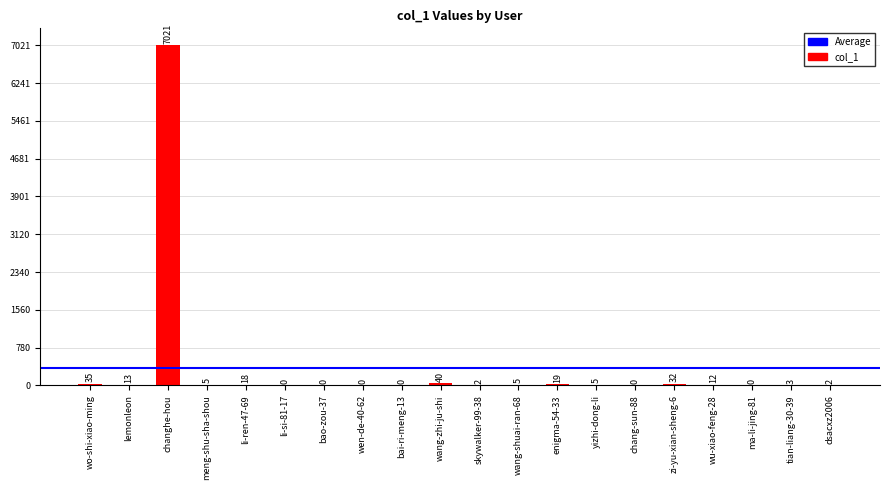

Where does the data first go above 5?

wo-shi-xiao-ming